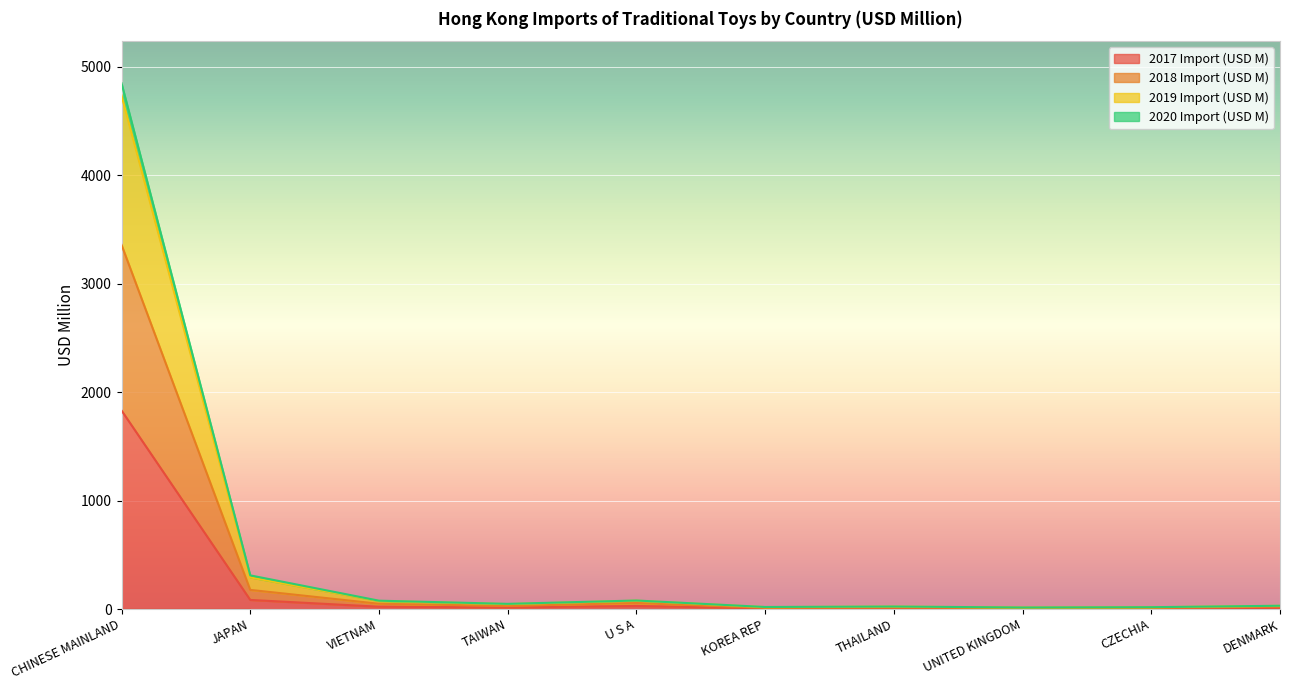

At which category is the sum across all series the highest?

CHINESE MAINLAND